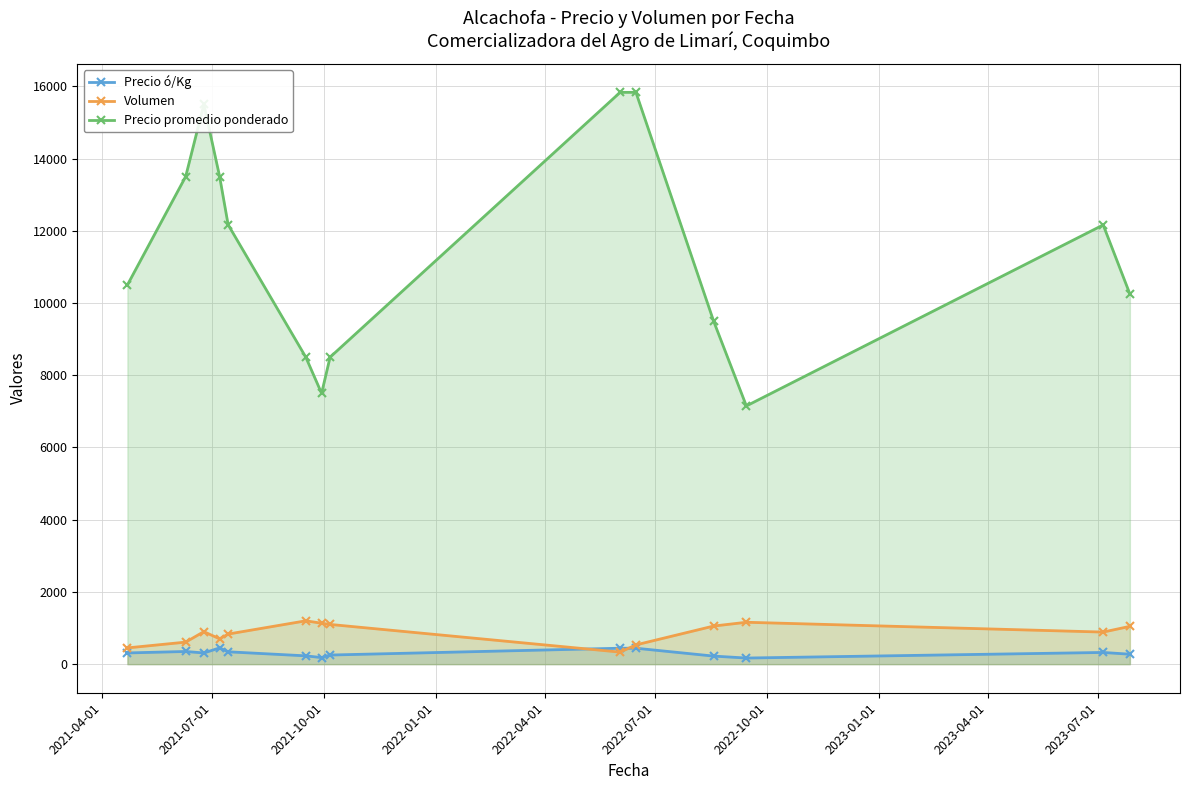

At how many categories does at least one series exceed 10032?

9